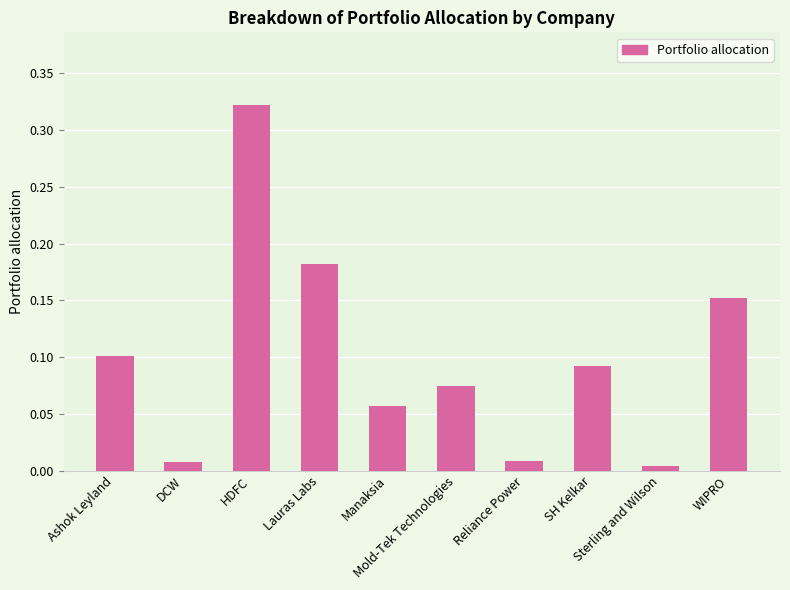

What is the sum of all values?

1.0